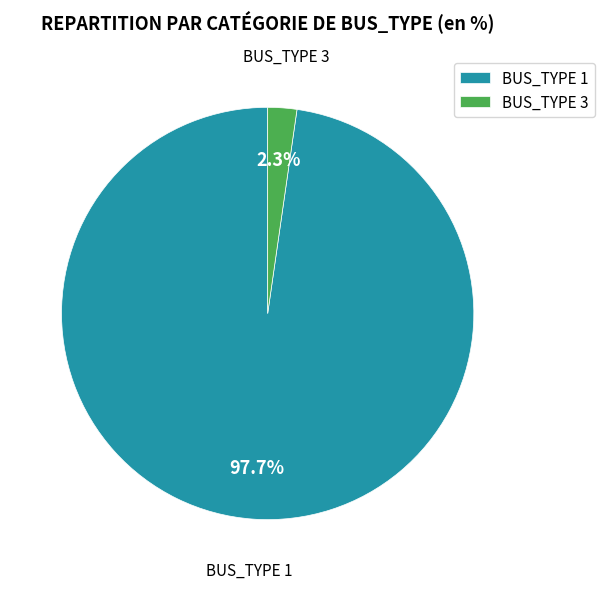

What is the smallest slice in the pie chart?

BUS_TYPE 3